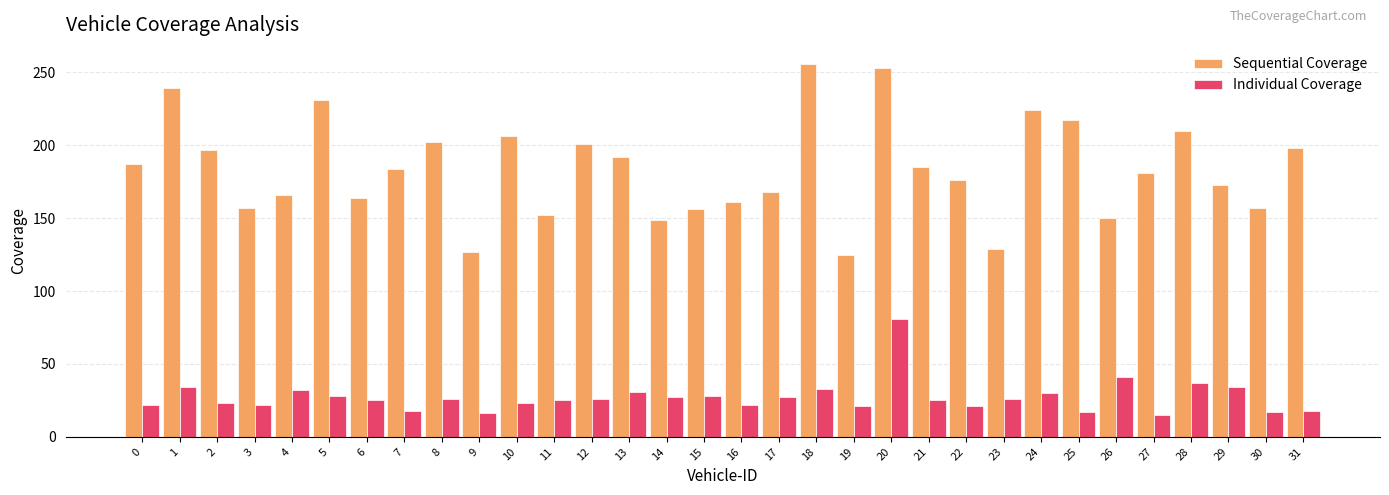

What is the sum of all Individual Coverage values?

871